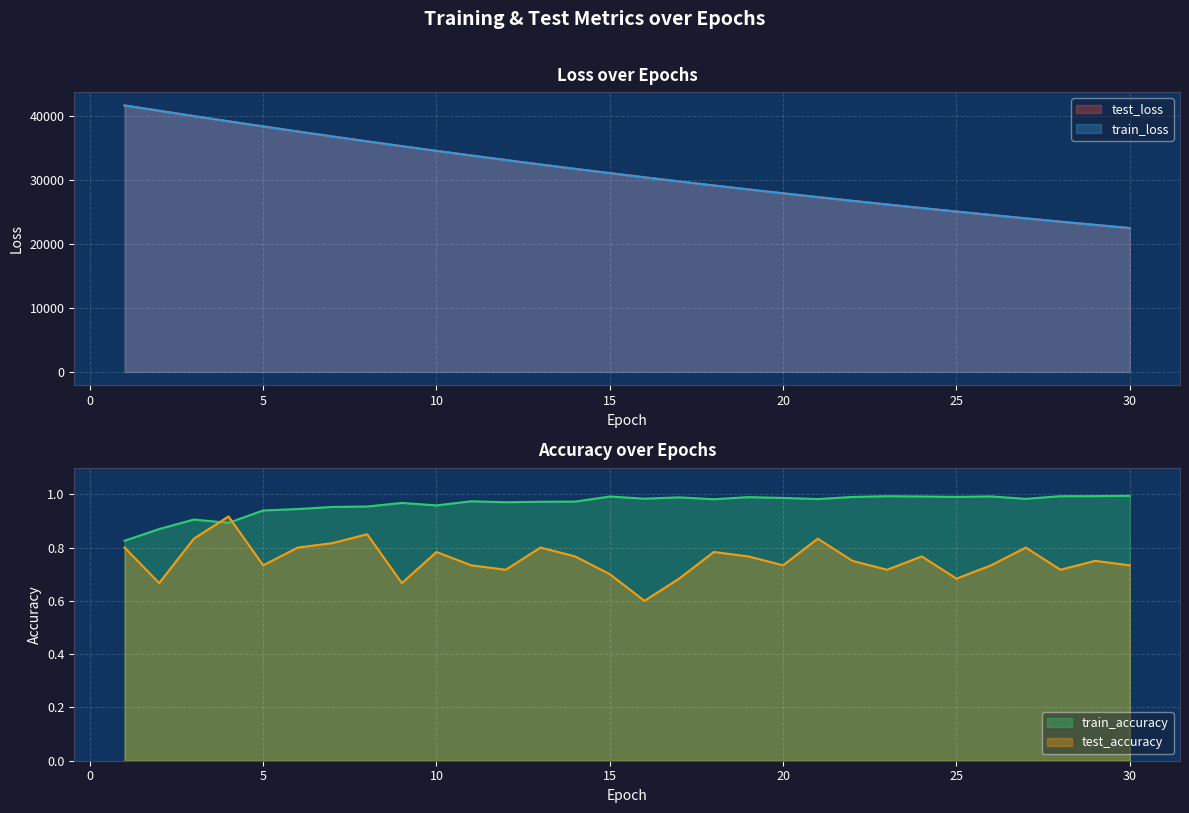

List the labels in order of test_loss value, smallest first.

30, 29, 28, 27, 26, 25, 24, 23, 22, 21, 20, 19, 18, 17, 16, 15, 14, 13, 12, 11, 10, 9, 8, 7, 6, 5, 4, 3, 2, 1